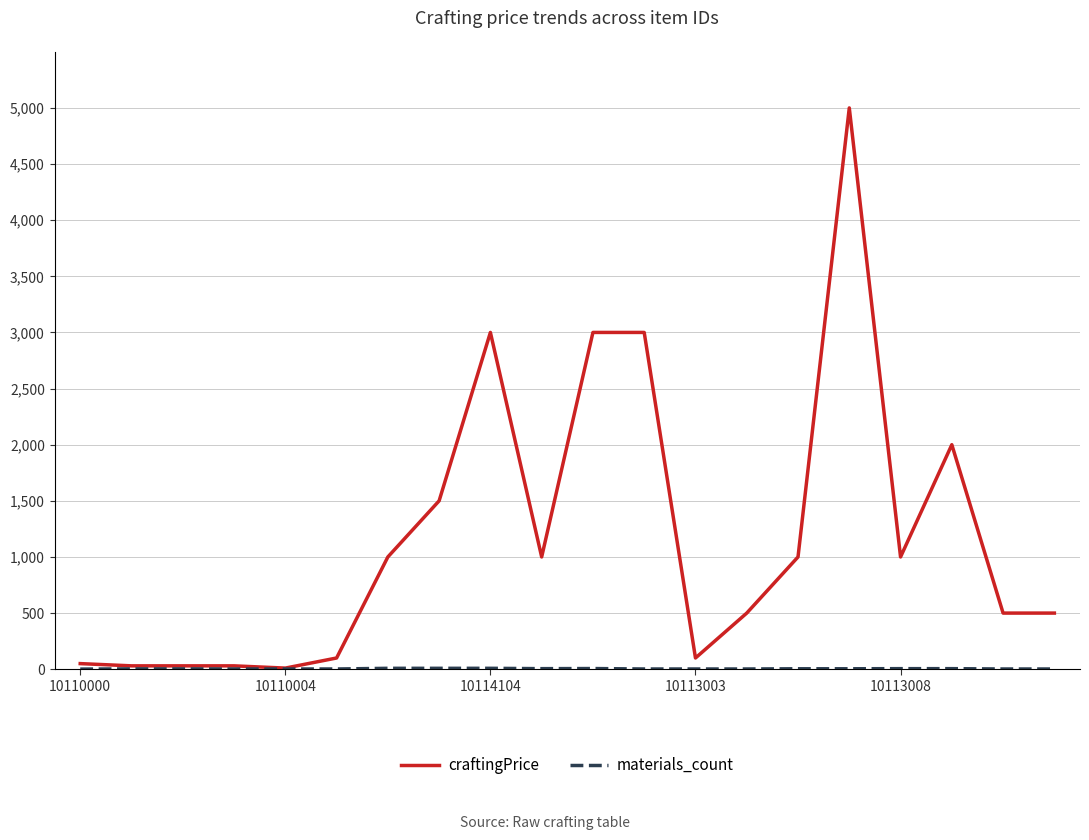

Which series has the largest total across all categories?

craftingPrice